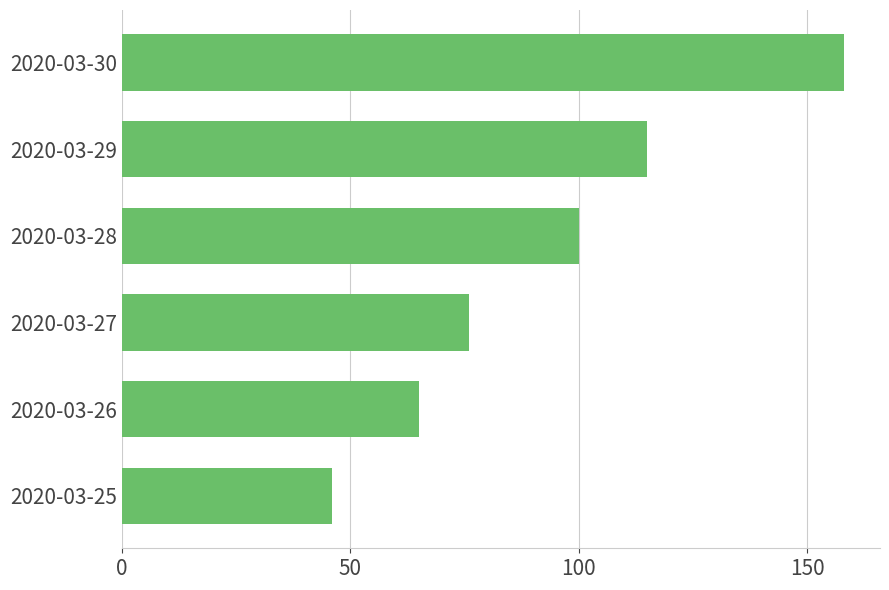

At which category does the chart reach its peak across all series?

2020-03-30